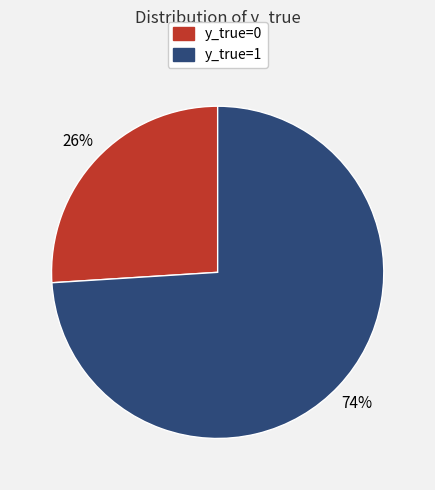

Combined, do y_true=0 and y_true=1 account for over 50%?

Yes